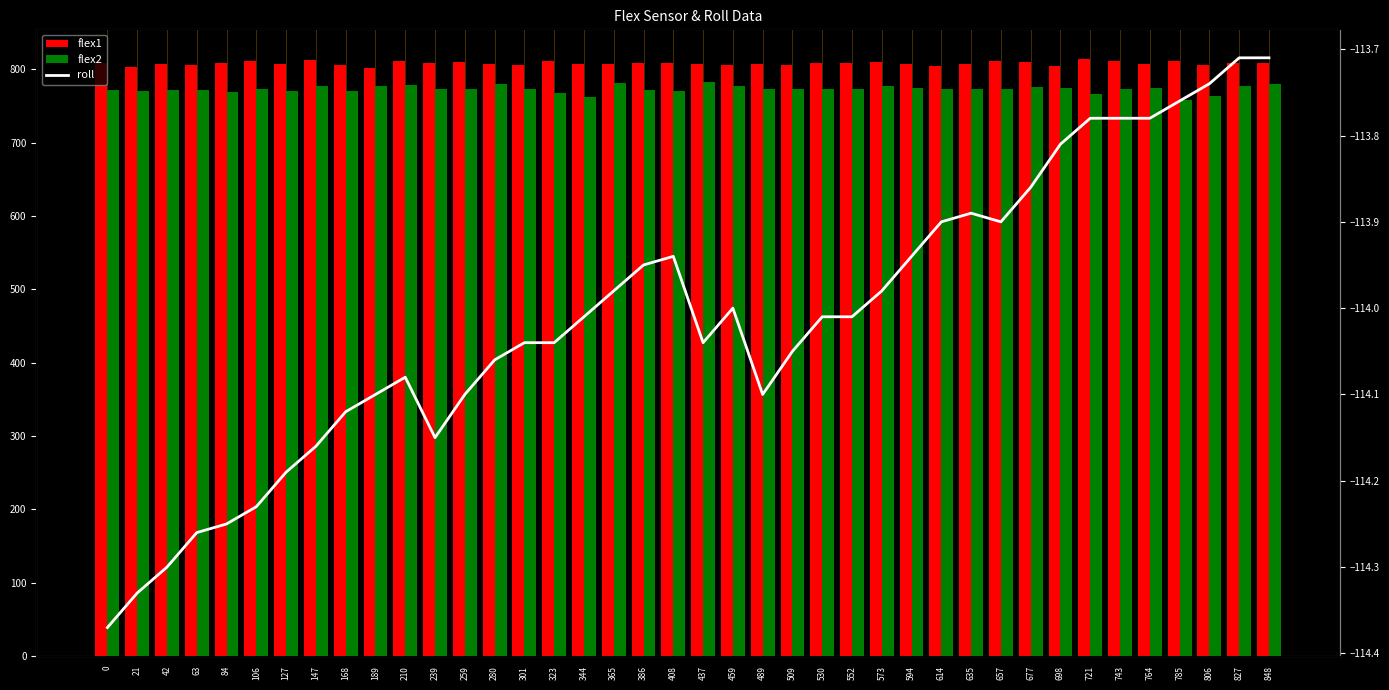

What are all the series names shown in the legend?

flex1, flex2, roll